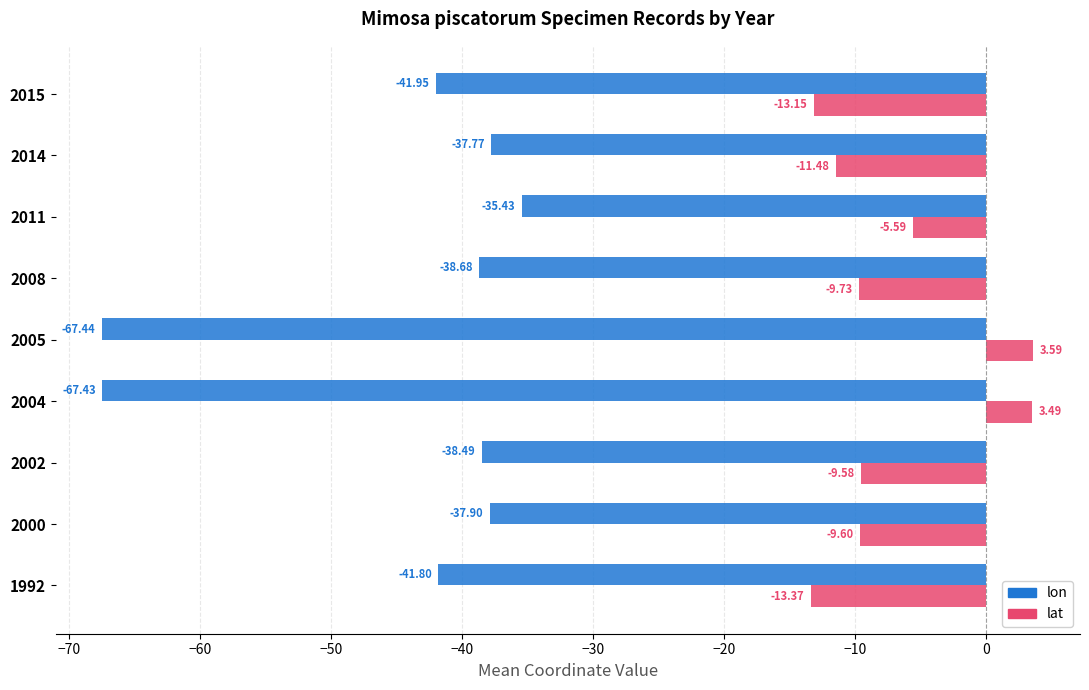

At which category is the sum across all series the highest?

2011